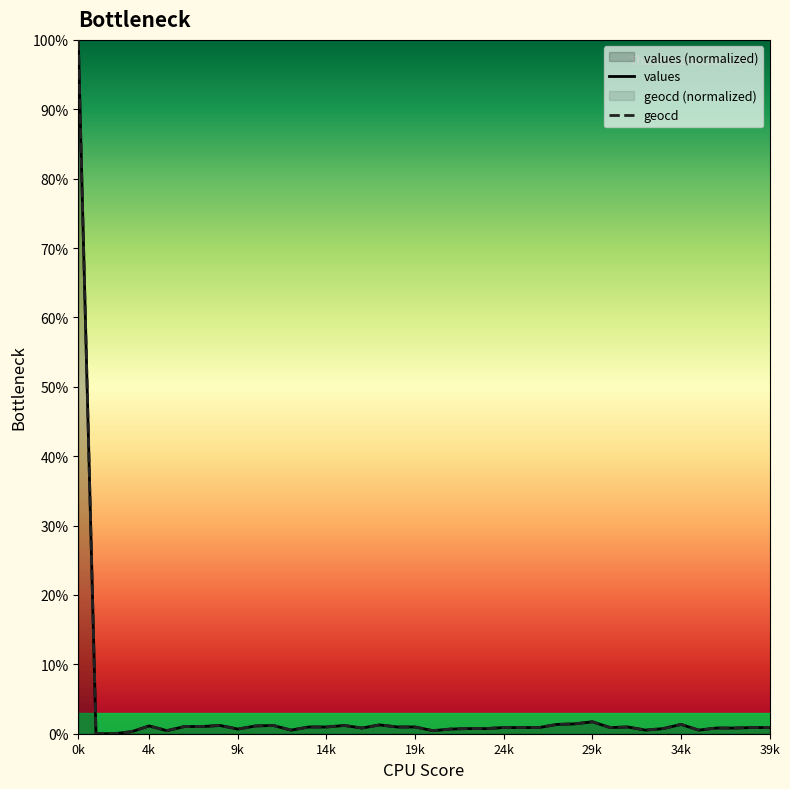

What is the value of the geocd point at the 6th from the left?

0.4